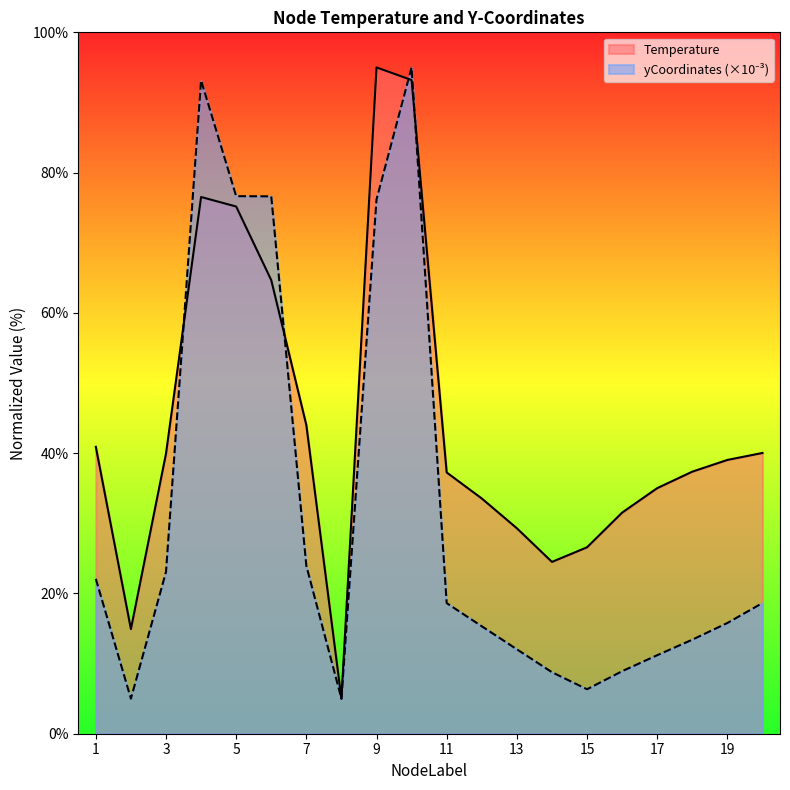

Between 10 and 18, which is larger?

10